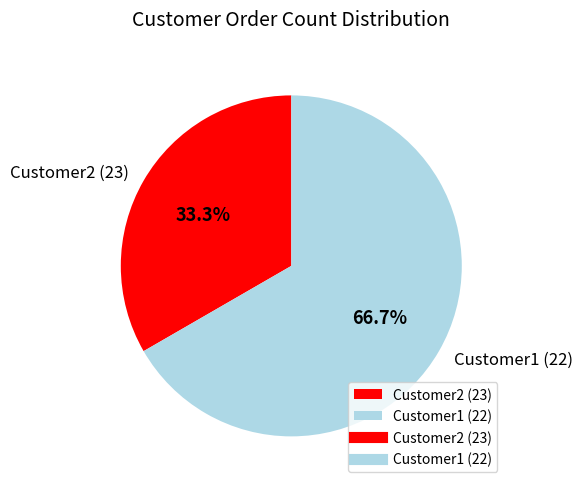

To the nearest percent, what is the difference between the largest and smallest slice percentages?

33%